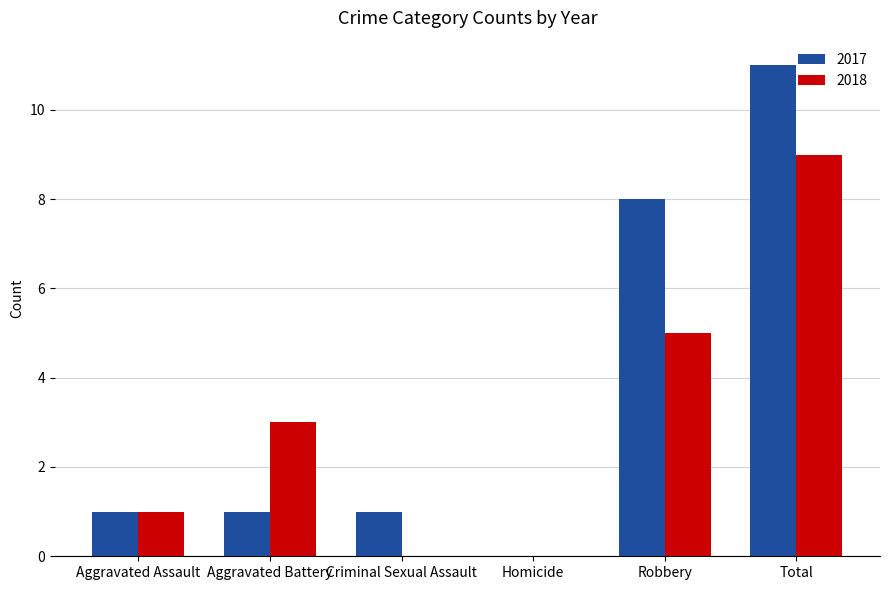

Is it true that 2017 equals 6 at Robbery?

False